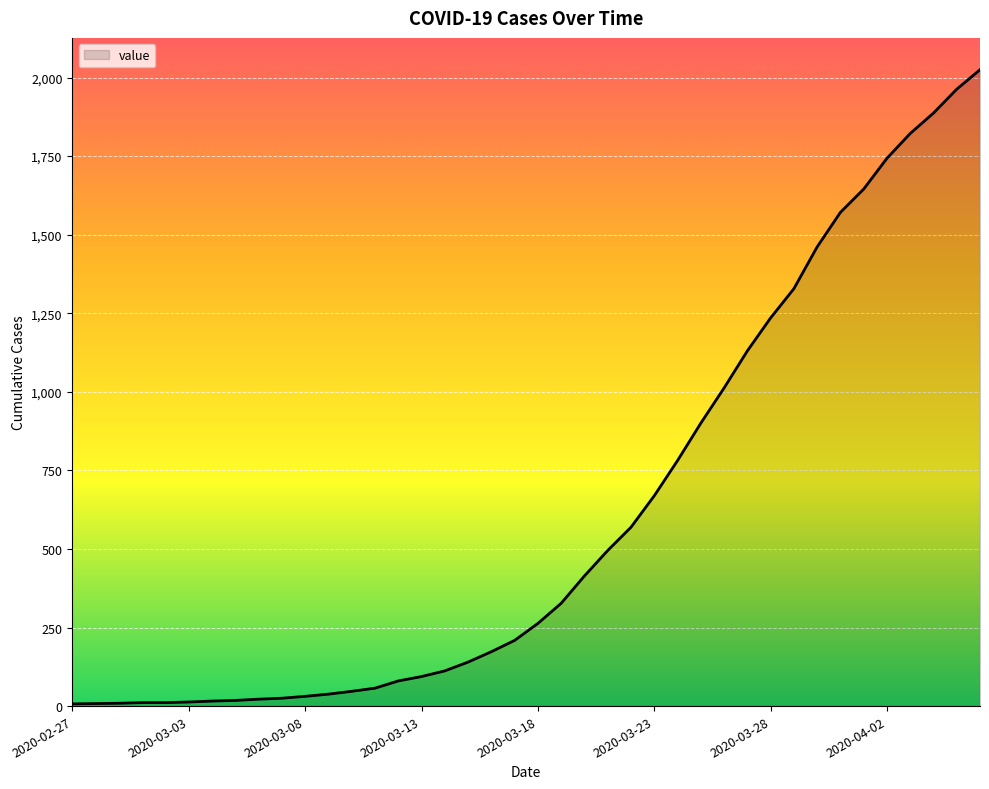

What is the difference between the maximum and minimum values?

2018